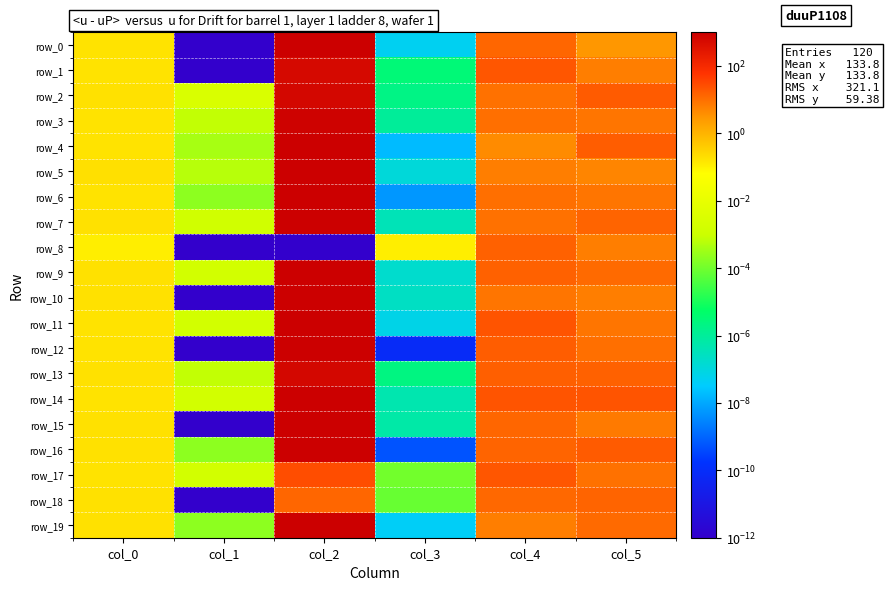

Which category has the highest value across all series?

col_2